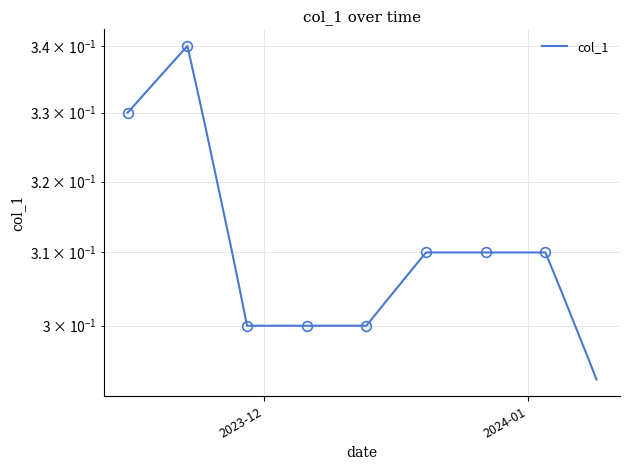

The chart shows a value of 0.4 at 30. True or false?

False